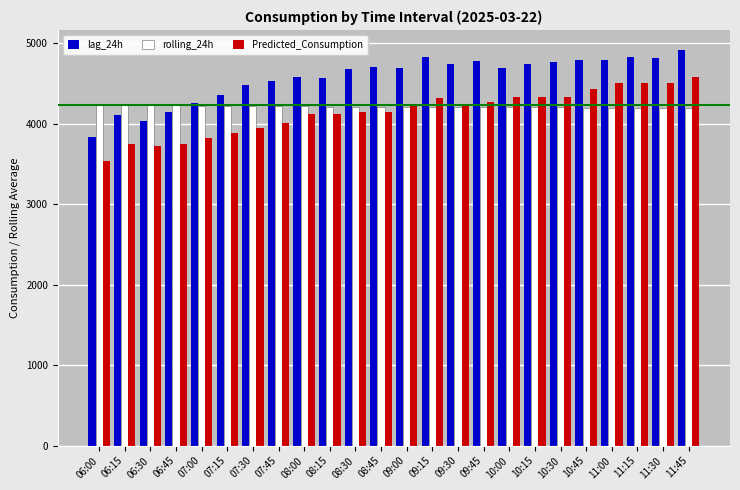

Does the chart contain any negative values?

No